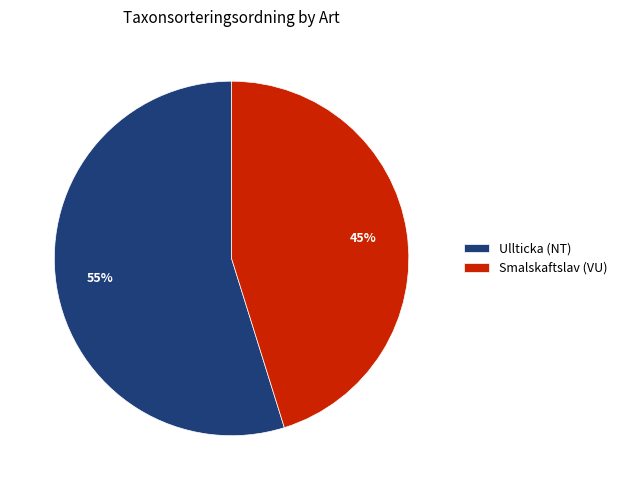

To the nearest percent, what is the combined percentage of Ullticka (NT) and Smalskaftslav (VU)?

100%